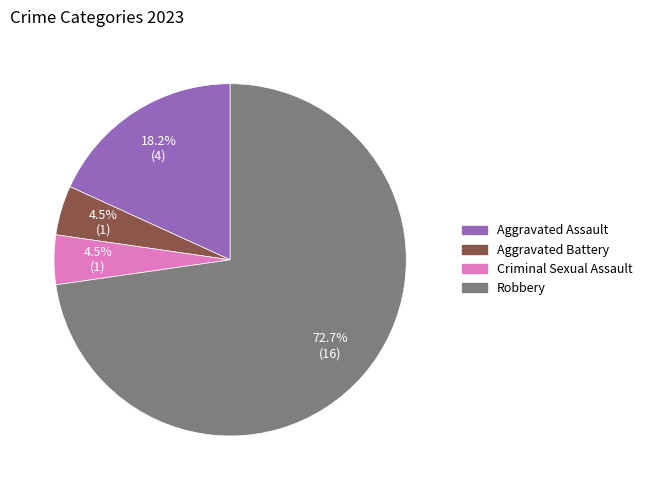

To the nearest percent, what portion does Robbery represent?

73%